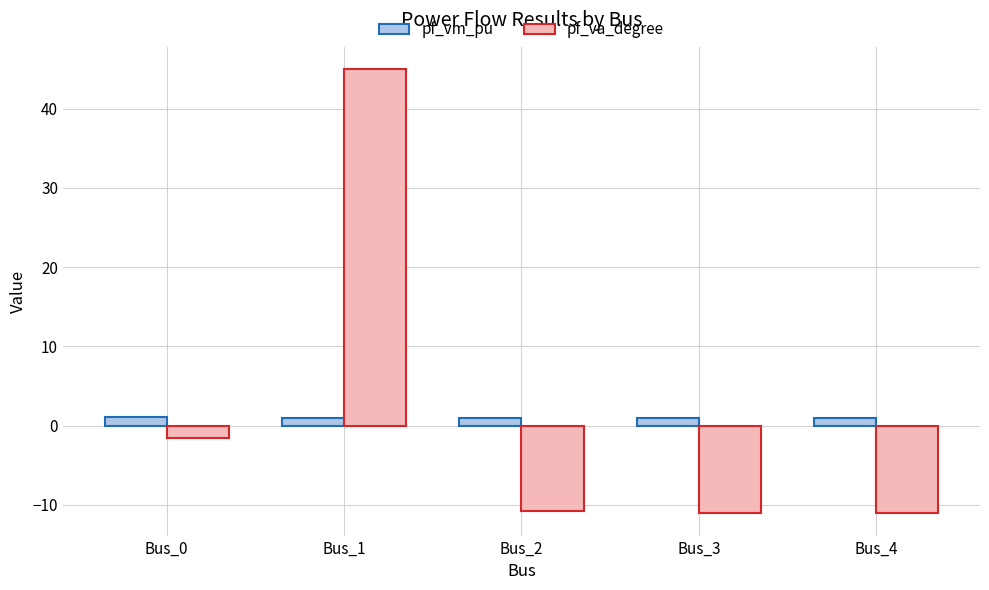

Is the value of pf_vm_pu at Bus_1 greater than the value of pf_va_degree at Bus_4?

Yes